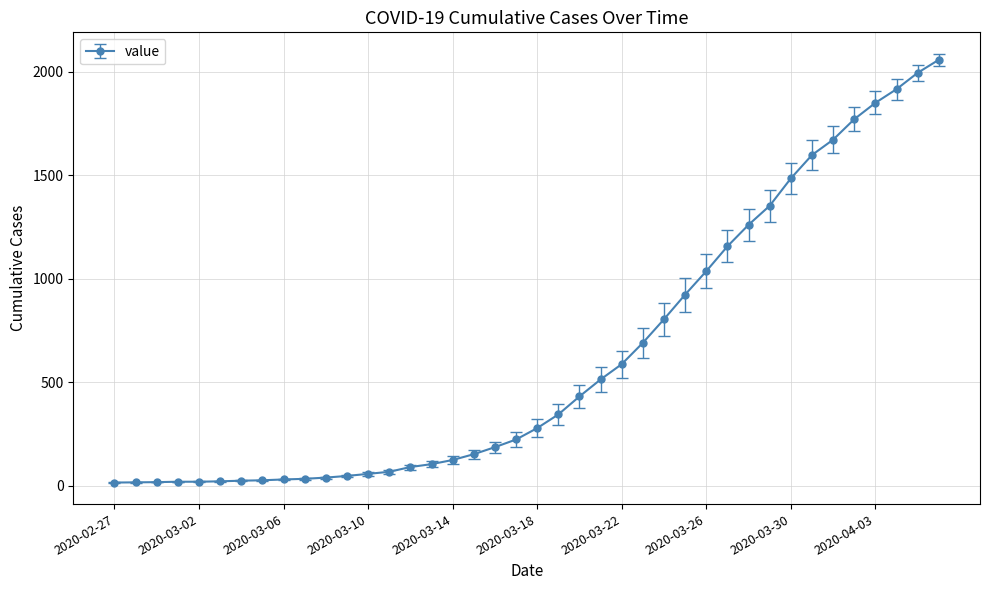

What is the difference between the second highest and minimum values?

1979